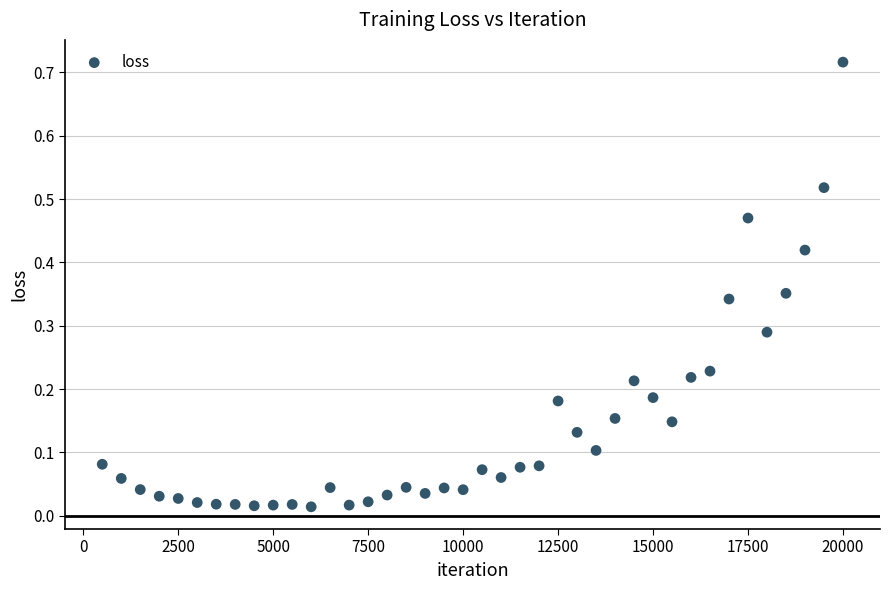

What is the range of X values (max minus min)?

19500.0